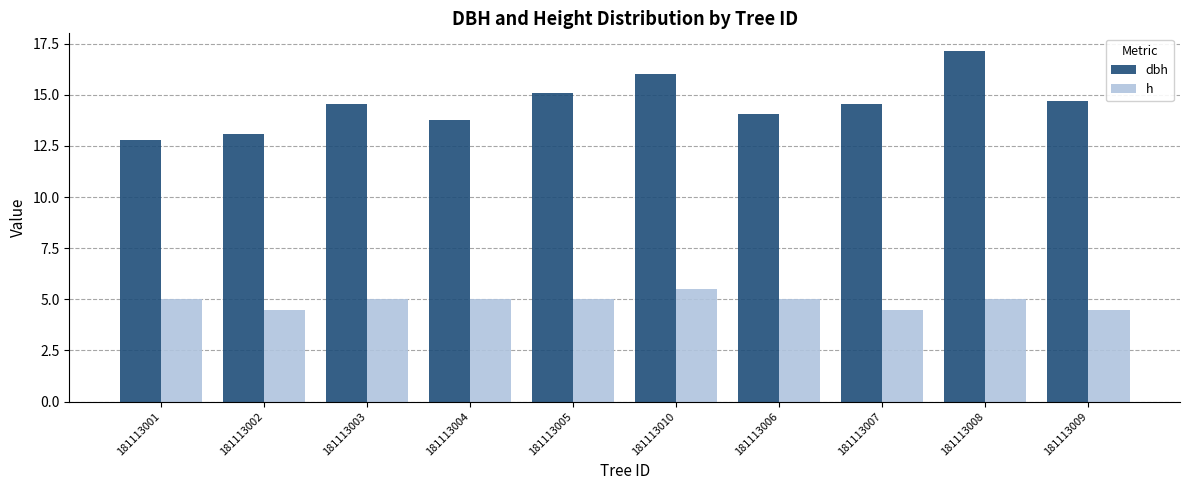

At which label is dbh closest to 14?

181113006